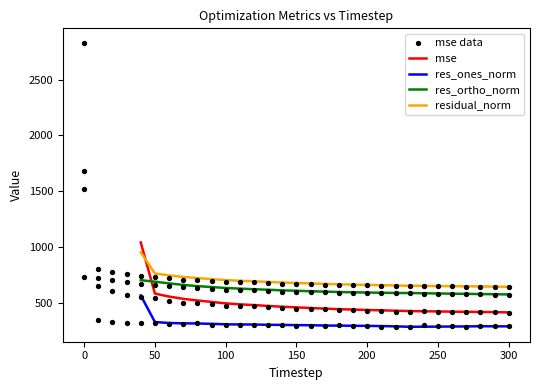

What are all the series names shown in the legend?

mse, res_ones_norm, res_ortho_norm, residual_norm